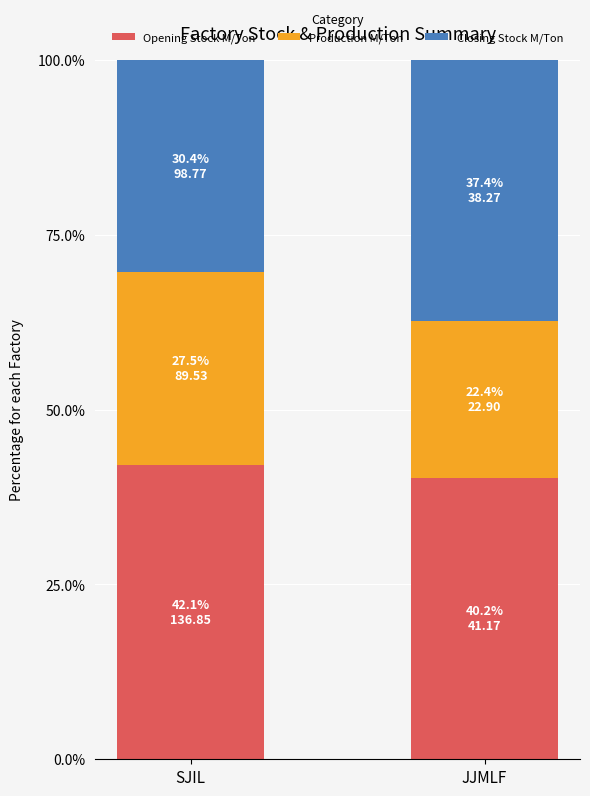

What is the average value of the Opening Stock M/Ton series?

41.2